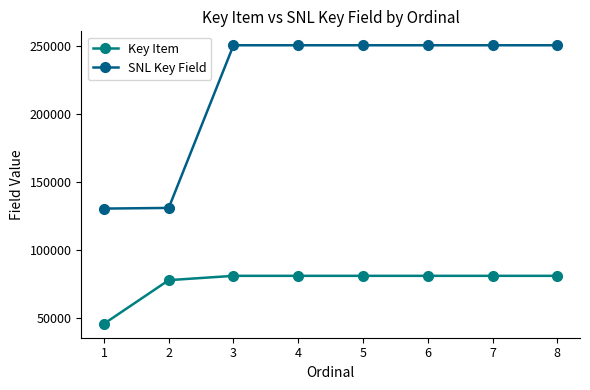

True or false: Key Item and SNL Key Field cross at least once.

False